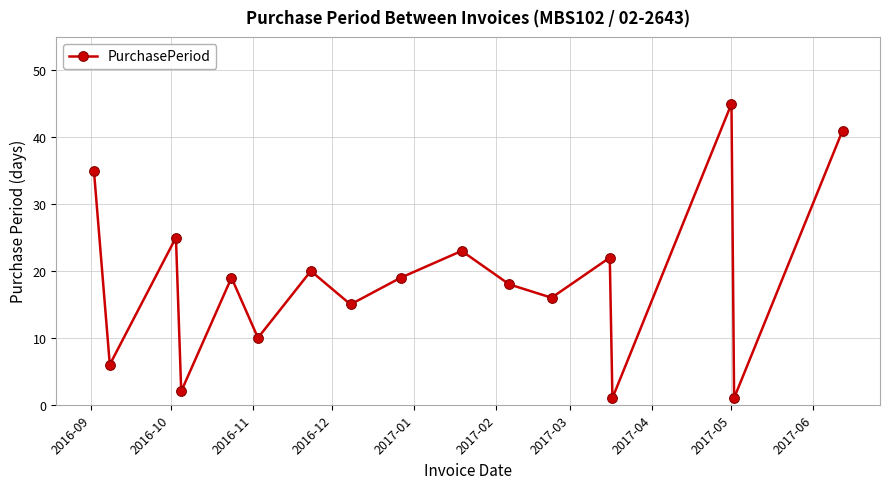

What is the average value?

19